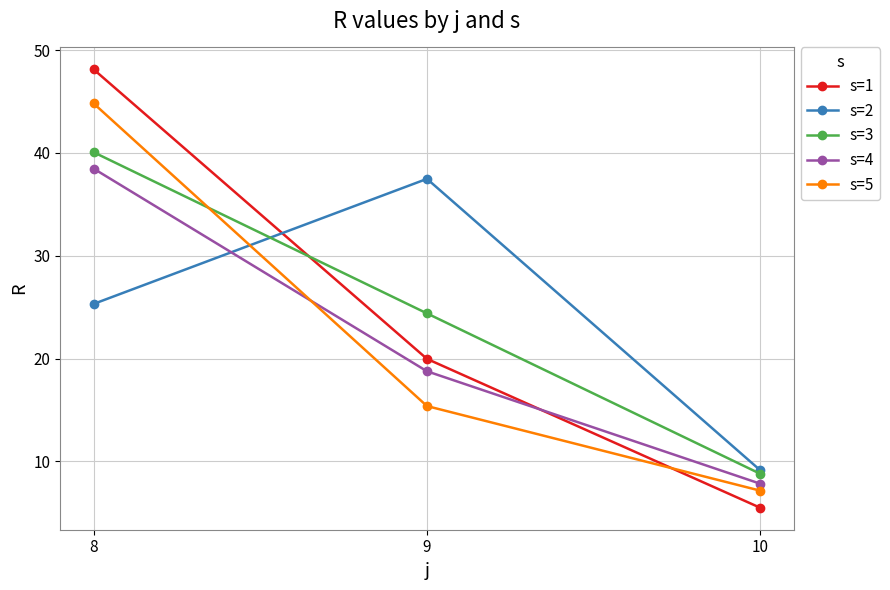

Does the chart display data point markers on the line(s)?

Yes